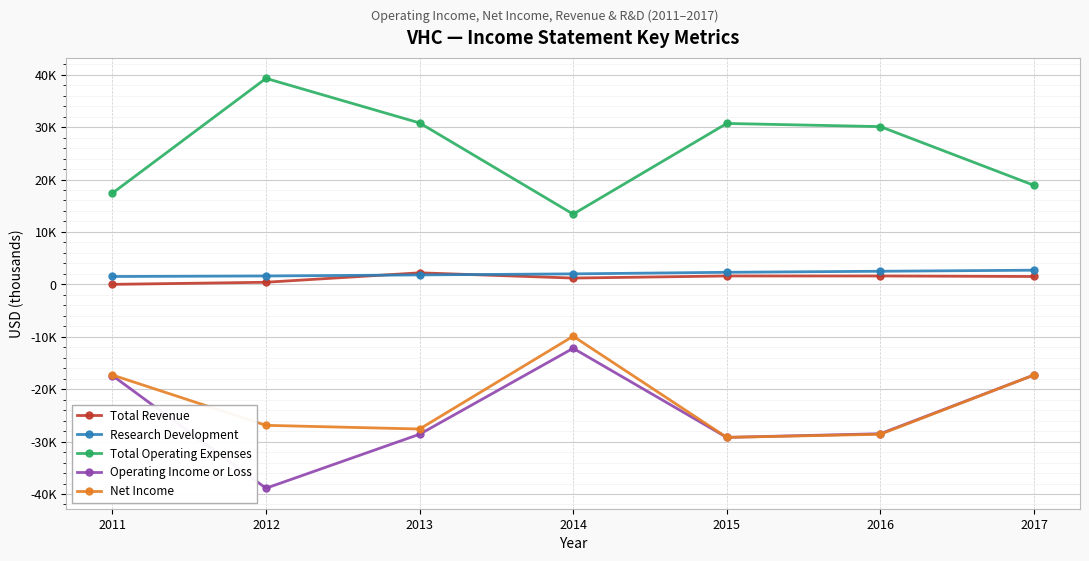

What is the difference between the Total Revenue values at 2014 and 2013?

1000